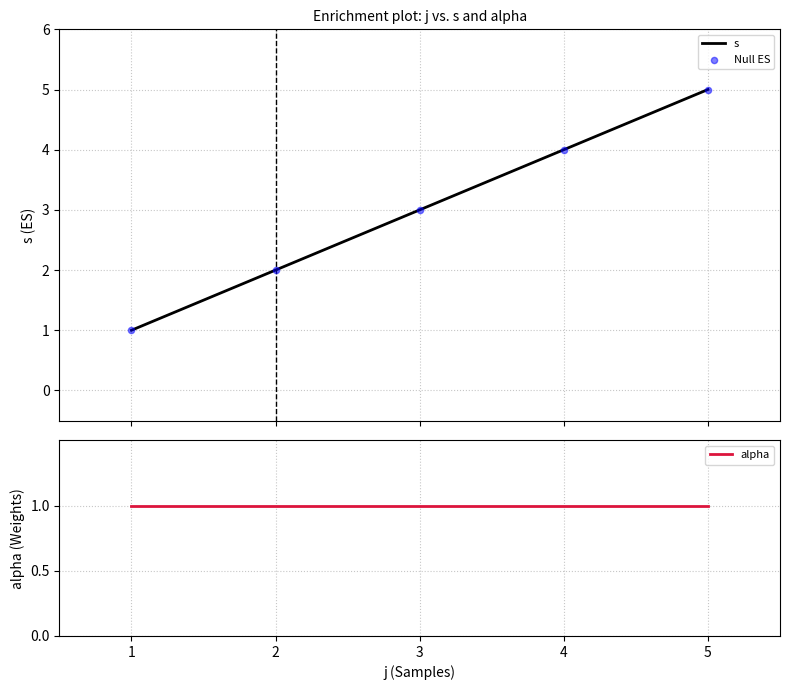

What are all the series names shown in the legend?

s, Null ES, alpha